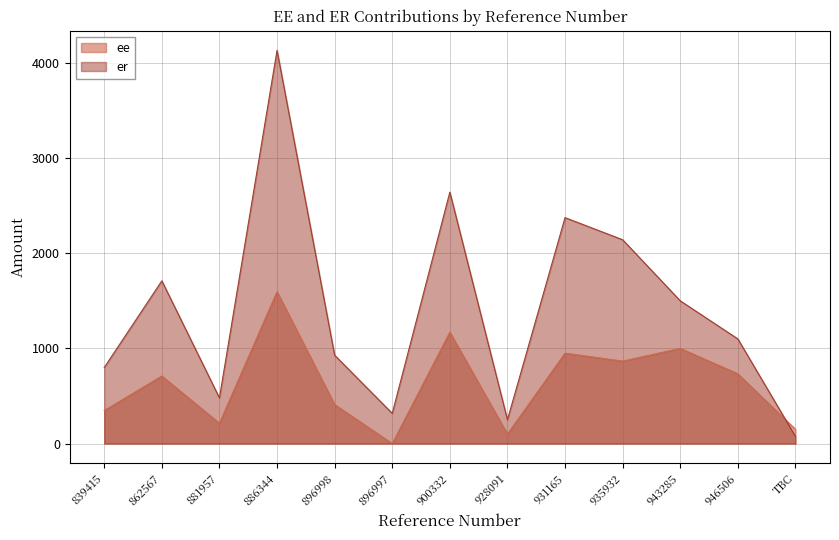

At which label does er reach its peak?

886344